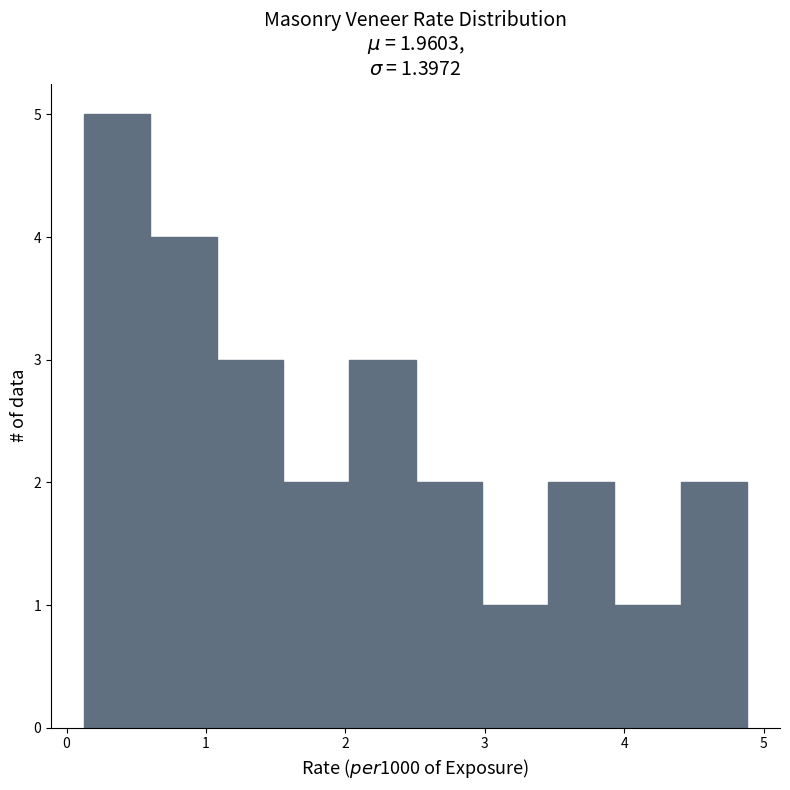

Reading left to right, transcribe this chart: for each bar, give the range it covers on the x-axis and its height. Neither the bar edges nor the heights are printed on the chart, so give them approximately, as read against the axes.

0.1 to 0.6: 5
0.6 to 1.1: 4
1.1 to 1.6: 3
1.6 to 2.0: 2
2.0 to 2.5: 3
2.5 to 3.0: 2
3.0 to 3.5: 1
3.5 to 3.9: 2
3.9 to 4.4: 1
4.4 to 4.9: 2